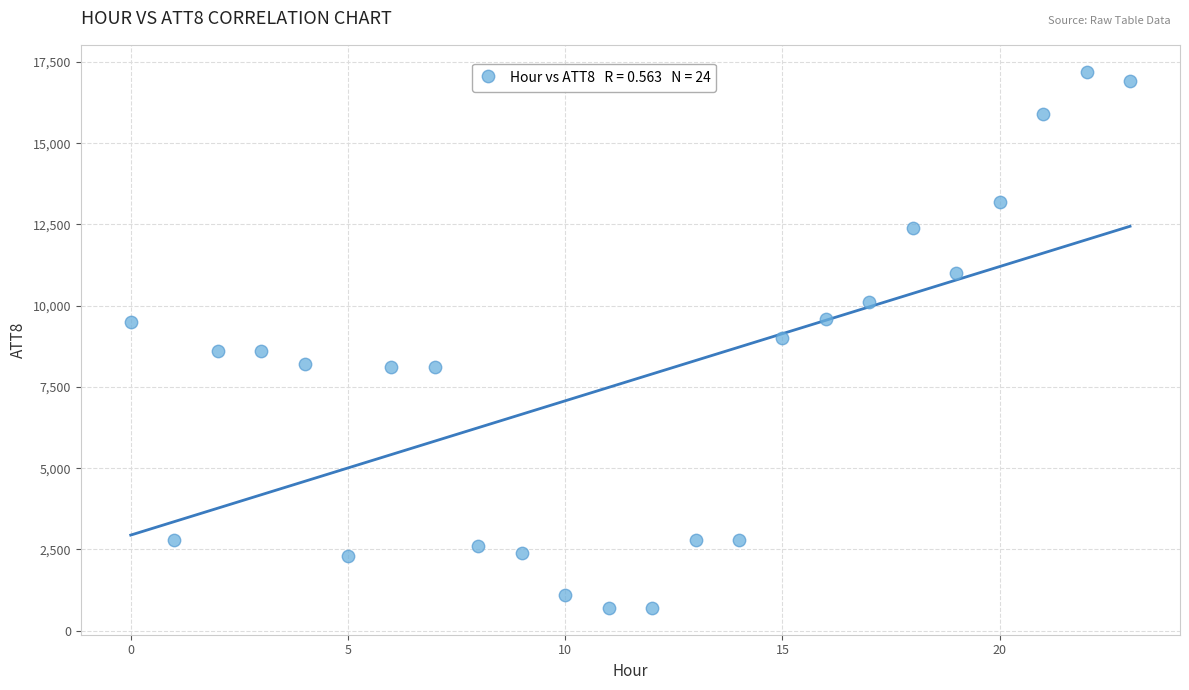

What is the range of Y values (max minus min)?

16500